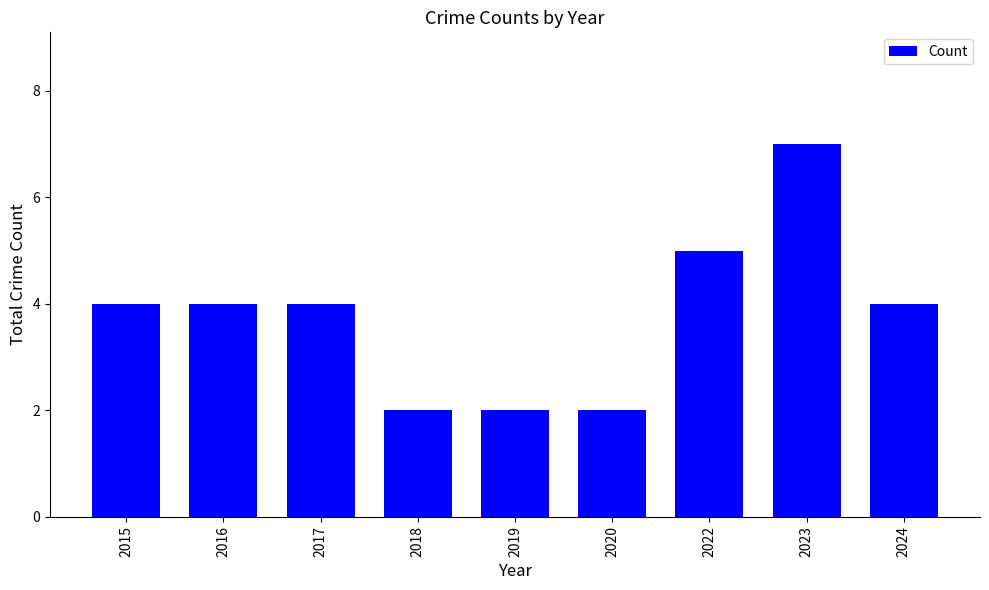

What is the value of the 4th bar from the left?

2